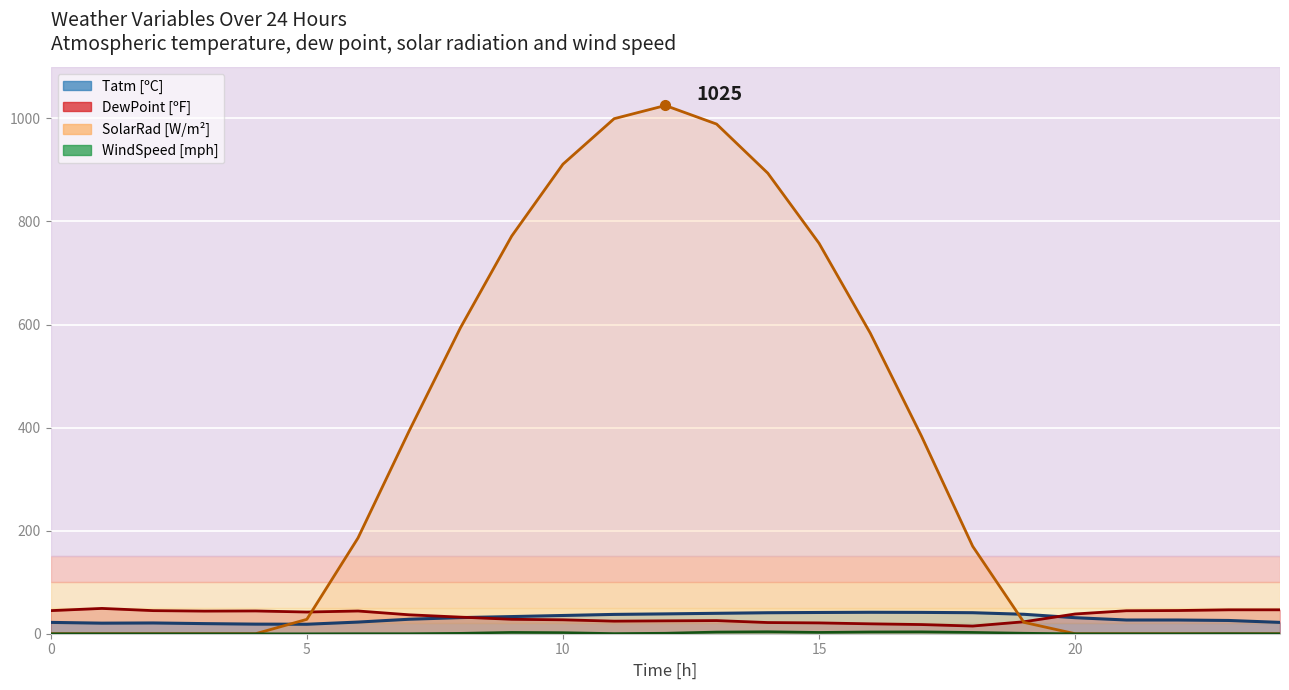

True or false: SolarRad [W/m²] has a value of -565.7 at 3.

False